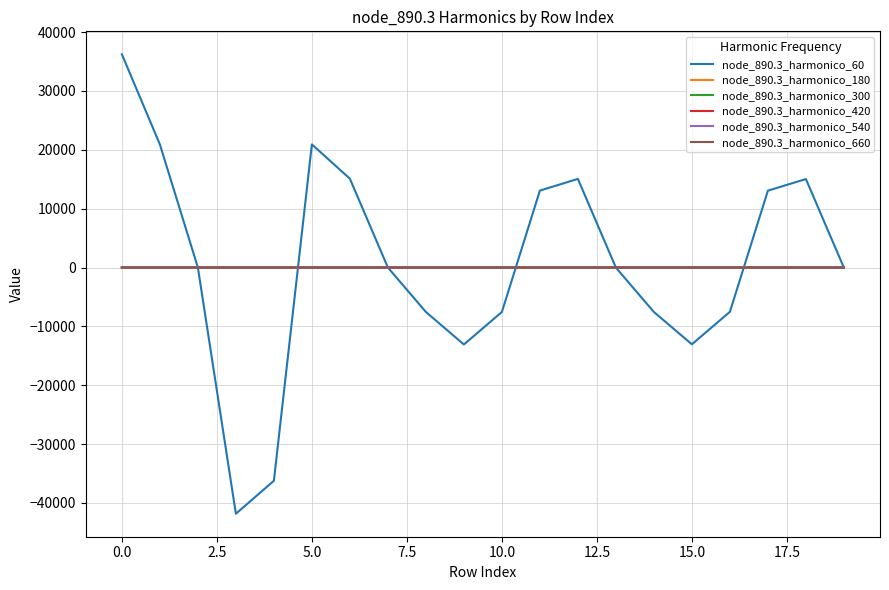

How many lines are shown in the chart?

6